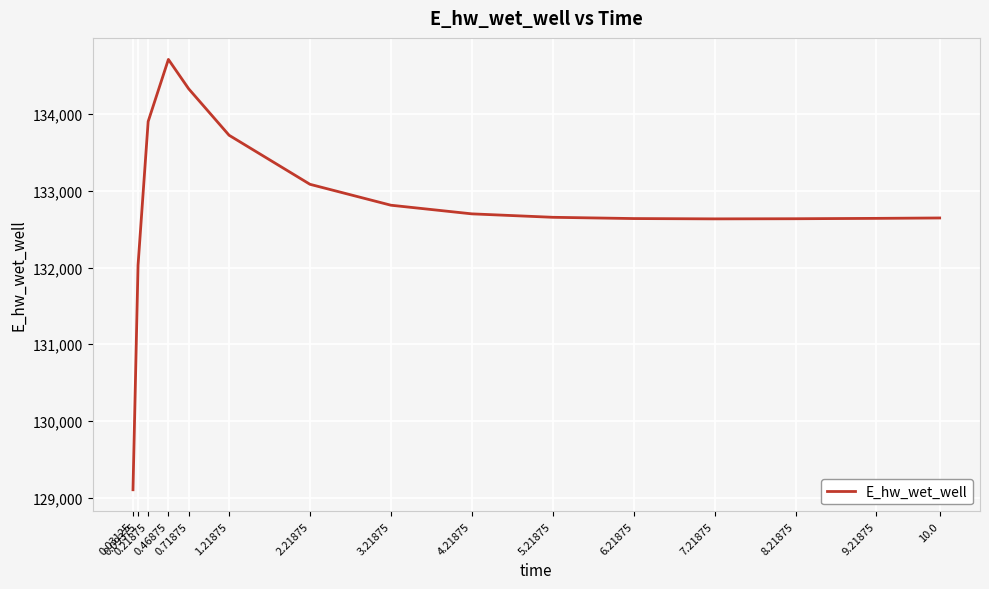

Where is the data nearest to the value 131908?

0.09375